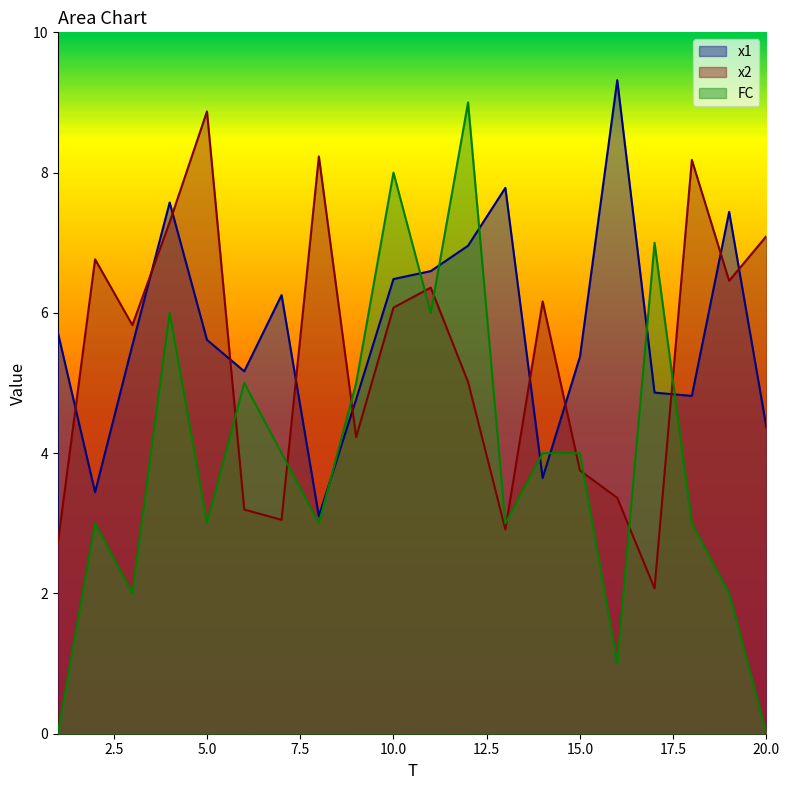

At which label does x1 reach its peak?

16